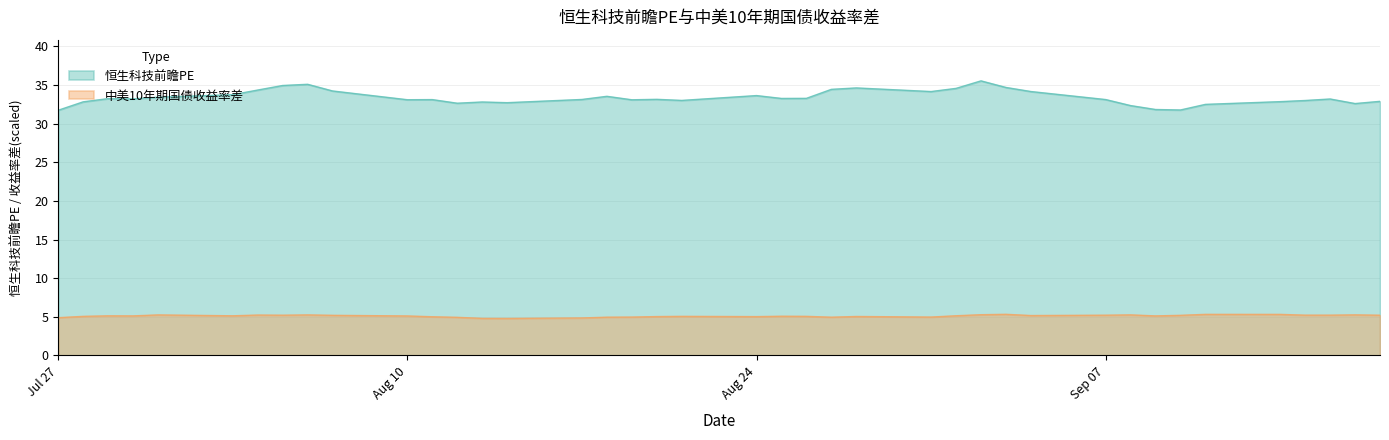

Which series has the widest spread of values?

恒生科技前瞻PE